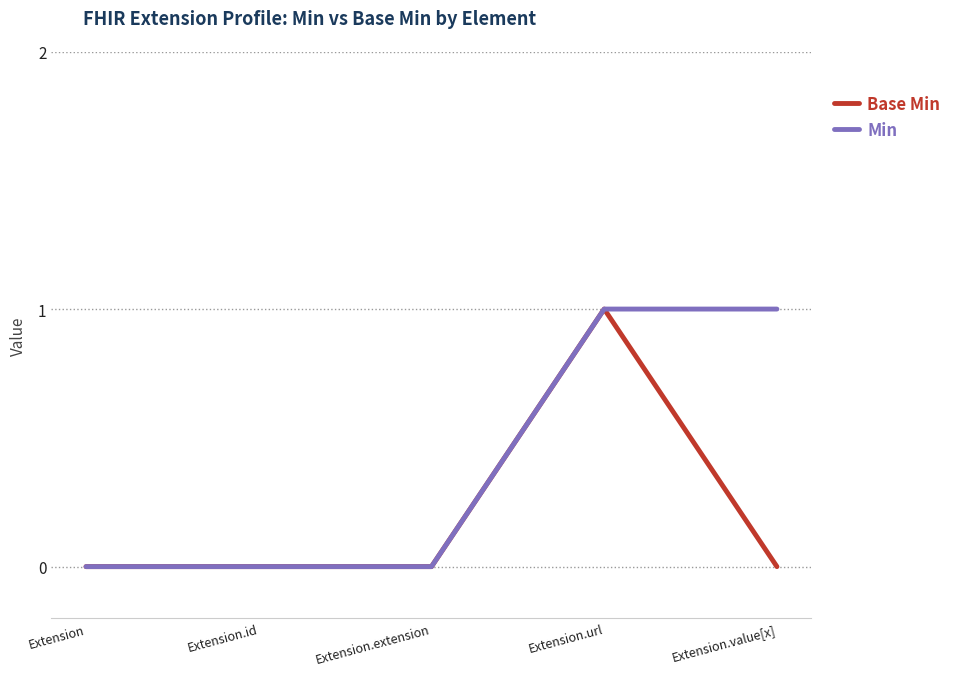

What is the sum of the Min values at Extension.id and Extension.value[x]?

1